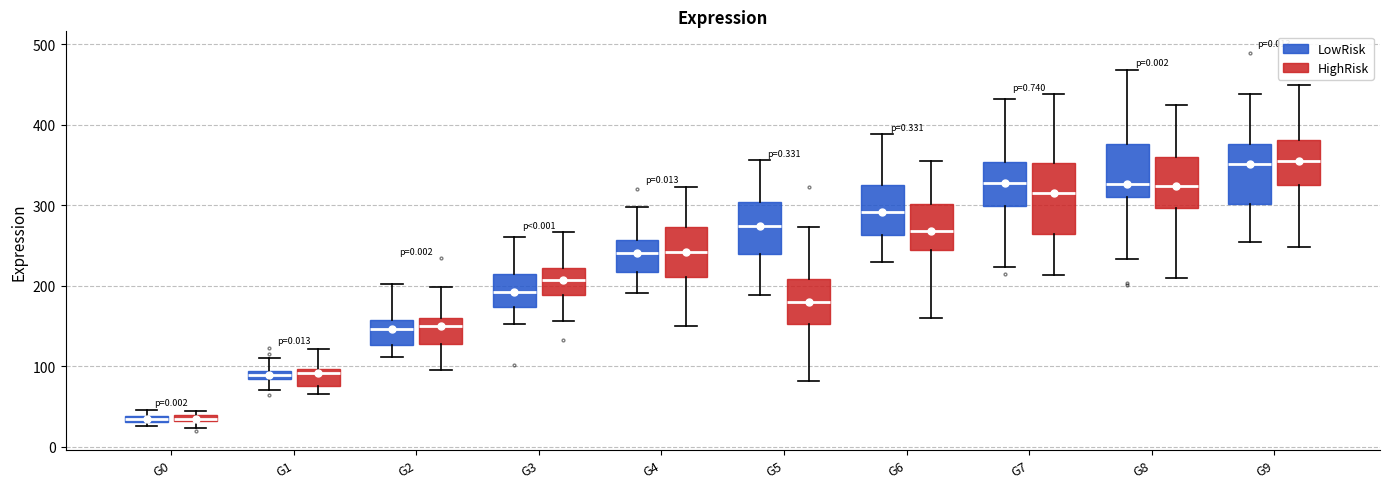

Where does the lower whisker of the box for G8 (HighRisk) end on the y-axis? The values are not printed on the chart, so give them approximately, as read against the axis.

210